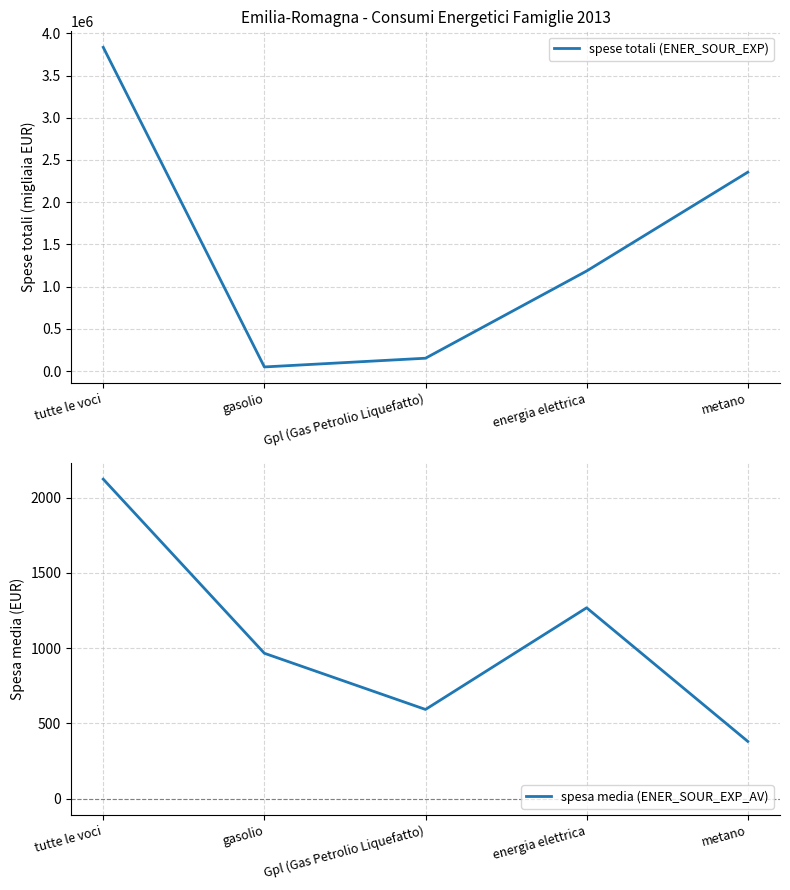

At which category does spesa media (ENER_SOUR_EXP_AV) reach its first local peak?

energia elettrica